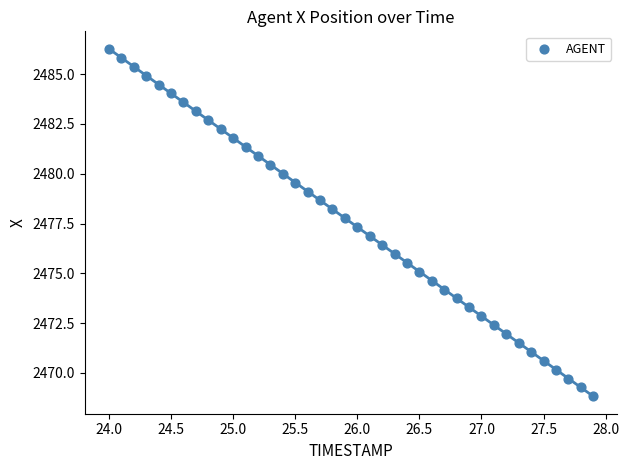

What is the range of X values (max minus min)?

3.9